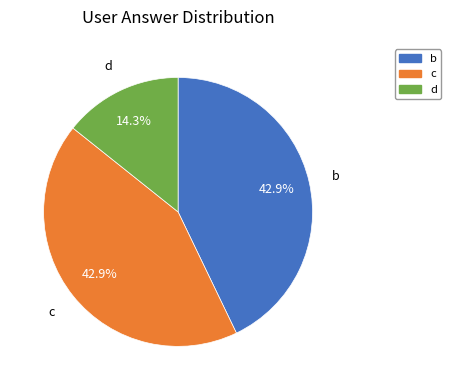

To the nearest percent, what percentage of the pie is b?

43%